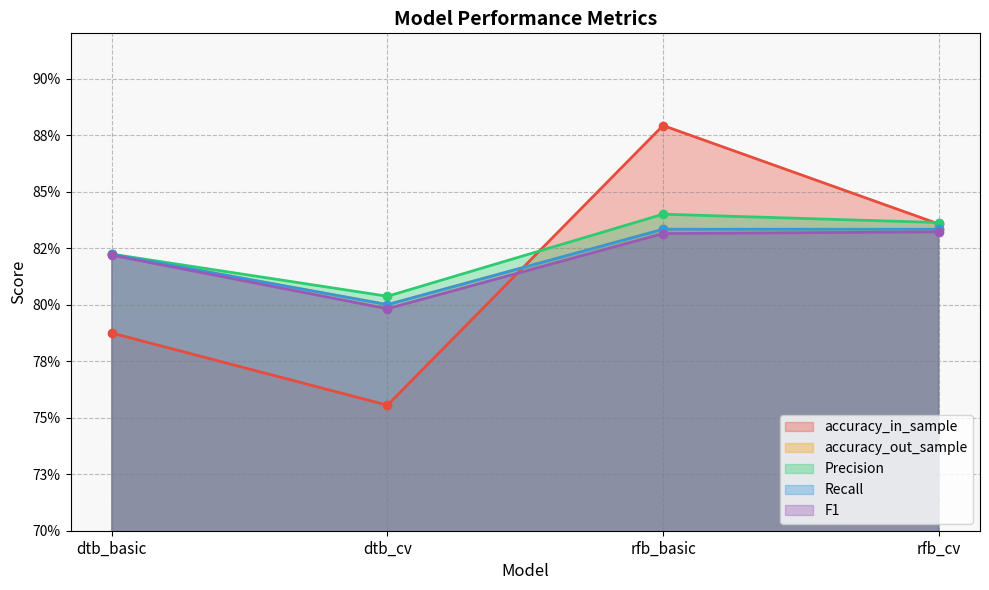

Where is accuracy_out_sample nearest to the value 0?

dtb_cv